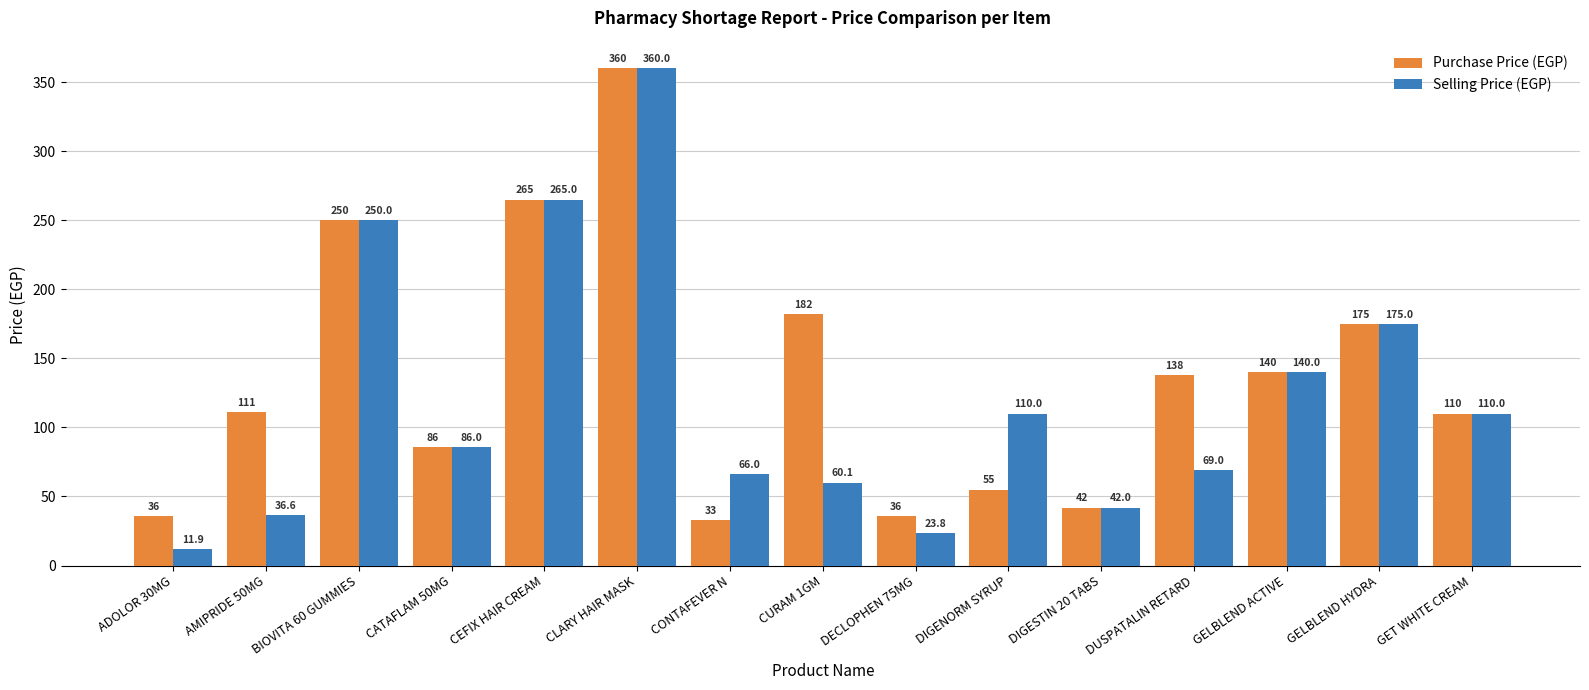

Rank the series at DIGENORM SYRUP from lowest to highest value.

Purchase Price (EGP), Selling Price (EGP)